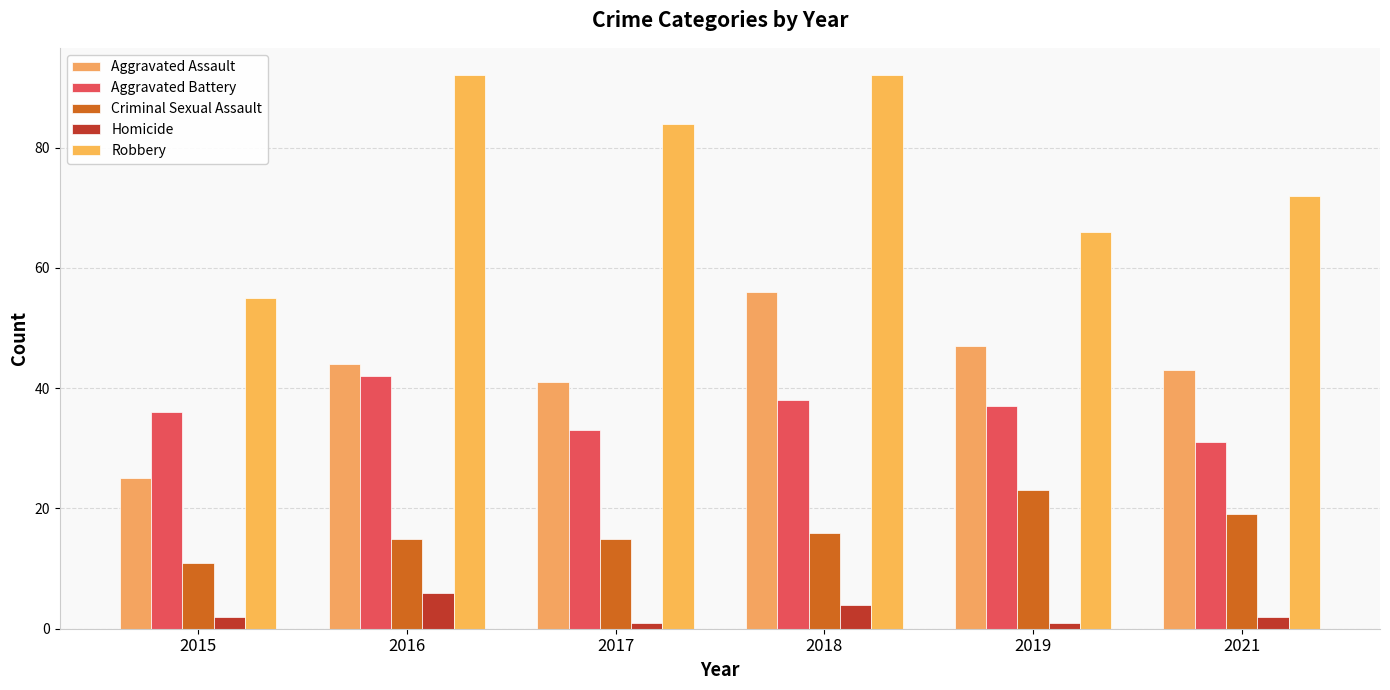

List the series in order of their peak value, lowest first.

Homicide, Criminal Sexual Assault, Aggravated Battery, Aggravated Assault, Robbery